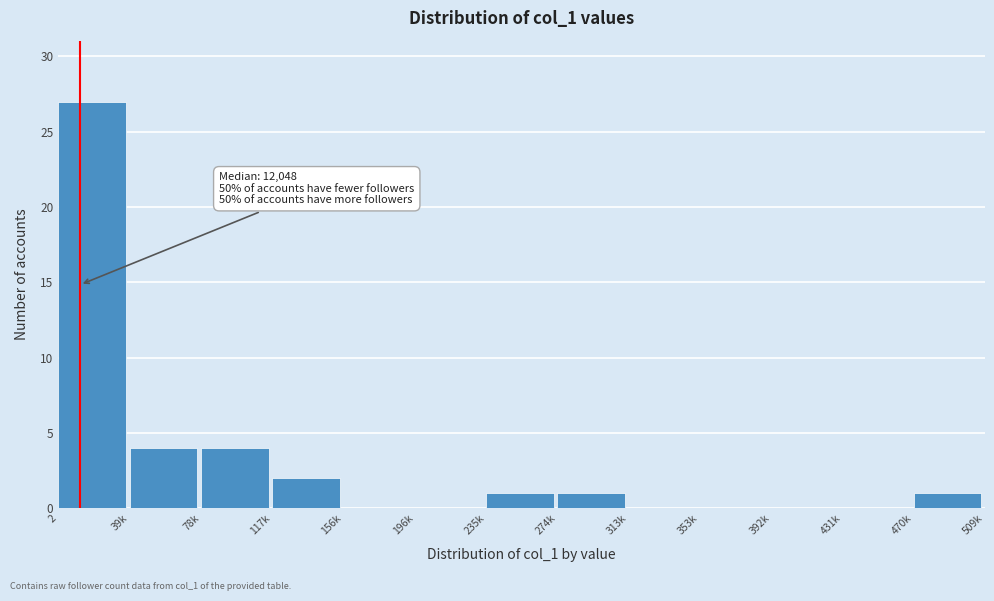

Reading right to left, extract all data points from this chart.

470k=1	431k=0	392k=0	353k=0	313k=0	274k=1	235k=1	196k=0	156k=0	117k=2	78k=4	39k=4	2=27